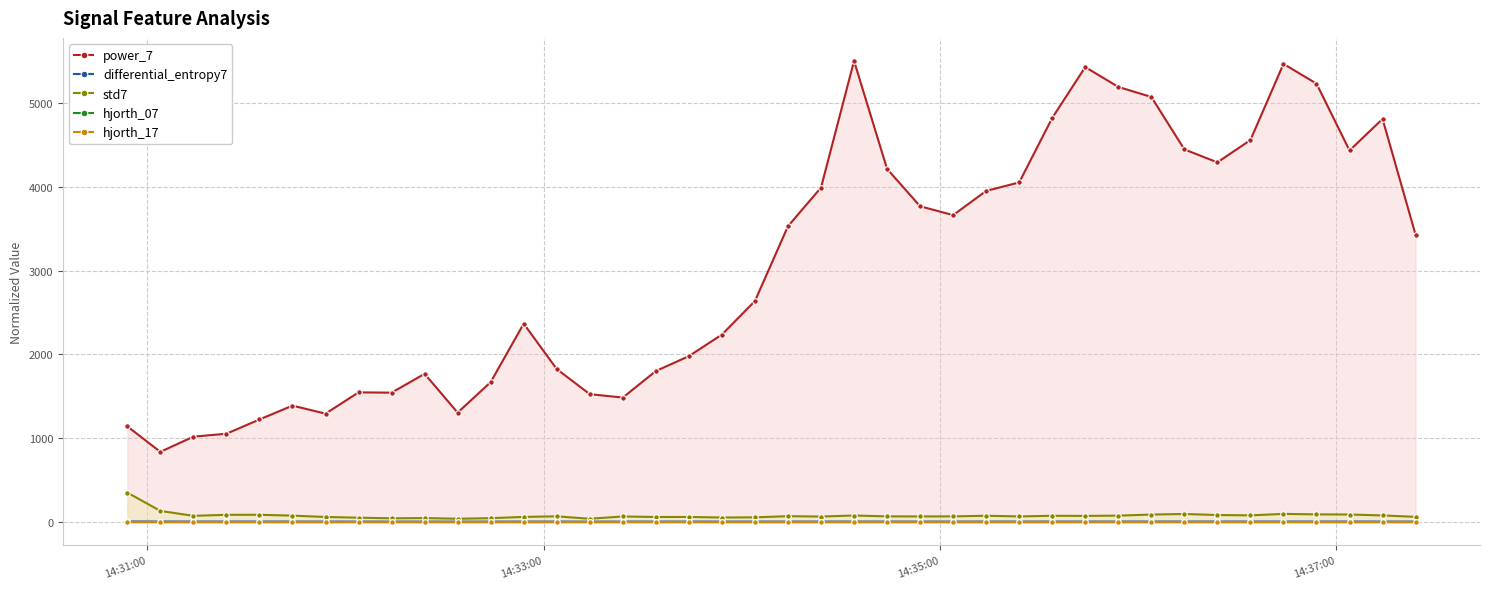

Reading right to left, extract all data points from this chart.

power_7: 3426.0	4808.2	4431.9	5229.7	5464.8	4556.3	4290.5	4445.1	5070.8	5190.2	5426.9	4820.5	4051.0	3950.0	3661.1	3766.9	4212.5	5500.0	3989.1	3528.7	2636.4	2236.2	1979.0	1801.3	1485.1	1525.5	1824.9	2366.3	1669.2	1305.5	1768.0	1543.5	1547.0	1293.1	1389.0	1223.5	1053.6	1018.9	837.6	1141.5
differential_entropy7: 5.7	6.0	6.1	6.1	6.2	6.0	6.0	6.2	6.1	5.9	5.8	5.9	5.8	5.9	5.8	5.8	5.8	5.9	5.8	5.9	5.6	5.6	5.7	5.7	5.8	5.2	5.8	5.7	5.4	5.3	5.5	5.4	5.5	5.7	5.9	6.1	6.0	5.9	6.5	7.1
std7: 62.3	79.3	90.2	91.8	97.5	80.2	84.1	96.5	89.7	76.9	73.5	75.2	67.4	75.4	68.0	67.3	68.1	78.3	65.8	70.3	56.4	54.4	60.8	60.6	67.0	39.6	68.4	61.5	46.6	39.8	47.9	44.9	52.4	60.7	77.0	86.9	86.7	74.4	133.1	351.5
hjorth_07: 0.0	0.0	0.0	0.0	0.0	0.0	0.0	0.0	0.0	0.0	0.0	0.0	0.0	0.0	0.0	0.0	0.0	0.0	0.0	0.0	0.0	0.0	0.0	0.0	0.0	0.0	0.0	0.0	0.0	0.0	0.0	0.0	0.0	0.0	0.0	0.0	0.0	0.0	0.0	0.0
hjorth_17: 1.2	1.2	1.2	1.2	1.2	1.2	1.2	1.3	1.2	1.2	1.2	1.2	1.2	1.2	1.2	1.2	1.2	1.2	1.2	1.2	1.2	1.2	1.2	1.2	1.2	1.2	1.2	1.2	1.2	1.2	1.2	1.2	1.2	1.2	1.2	1.2	1.2	1.2	1.2	1.1